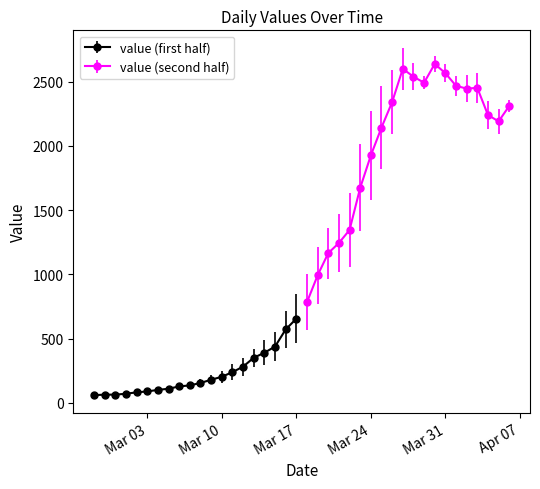

List the labels in order of value, smallest first.

2020-02-27, 2020-02-28, 2020-02-29, 2020-03-01, 2020-03-02, 2020-03-03, 2020-03-04, 2020-03-05, 2020-03-06, 2020-03-07, 2020-03-08, 2020-03-09, 2020-03-10, 2020-03-11, 2020-03-12, 2020-03-13, 2020-03-14, 2020-03-15, 2020-03-16, 2020-03-17, 2020-03-18, 2020-03-19, 2020-03-20, 2020-03-21, 2020-03-22, 2020-03-23, 2020-03-24, 2020-03-25, 2020-04-05, 2020-04-04, 2020-04-06, 2020-03-26, 2020-04-02, 2020-04-03, 2020-04-01, 2020-03-29, 2020-03-28, 2020-03-31, 2020-03-27, 2020-03-30